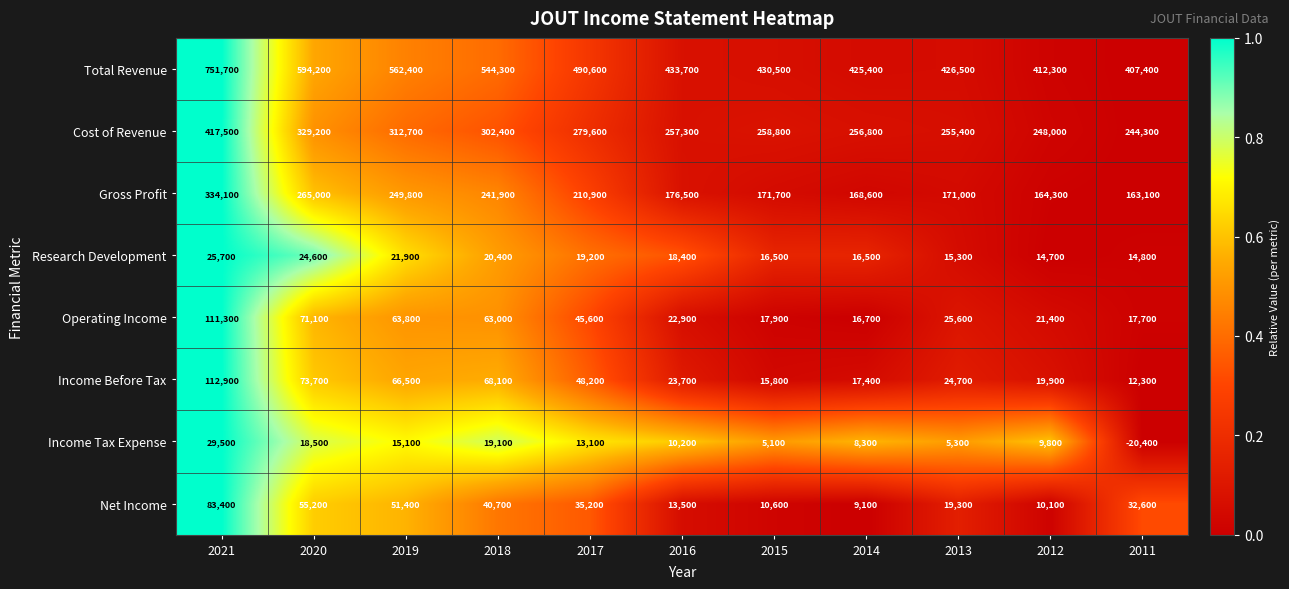

Which category has the highest value across all series?

2021